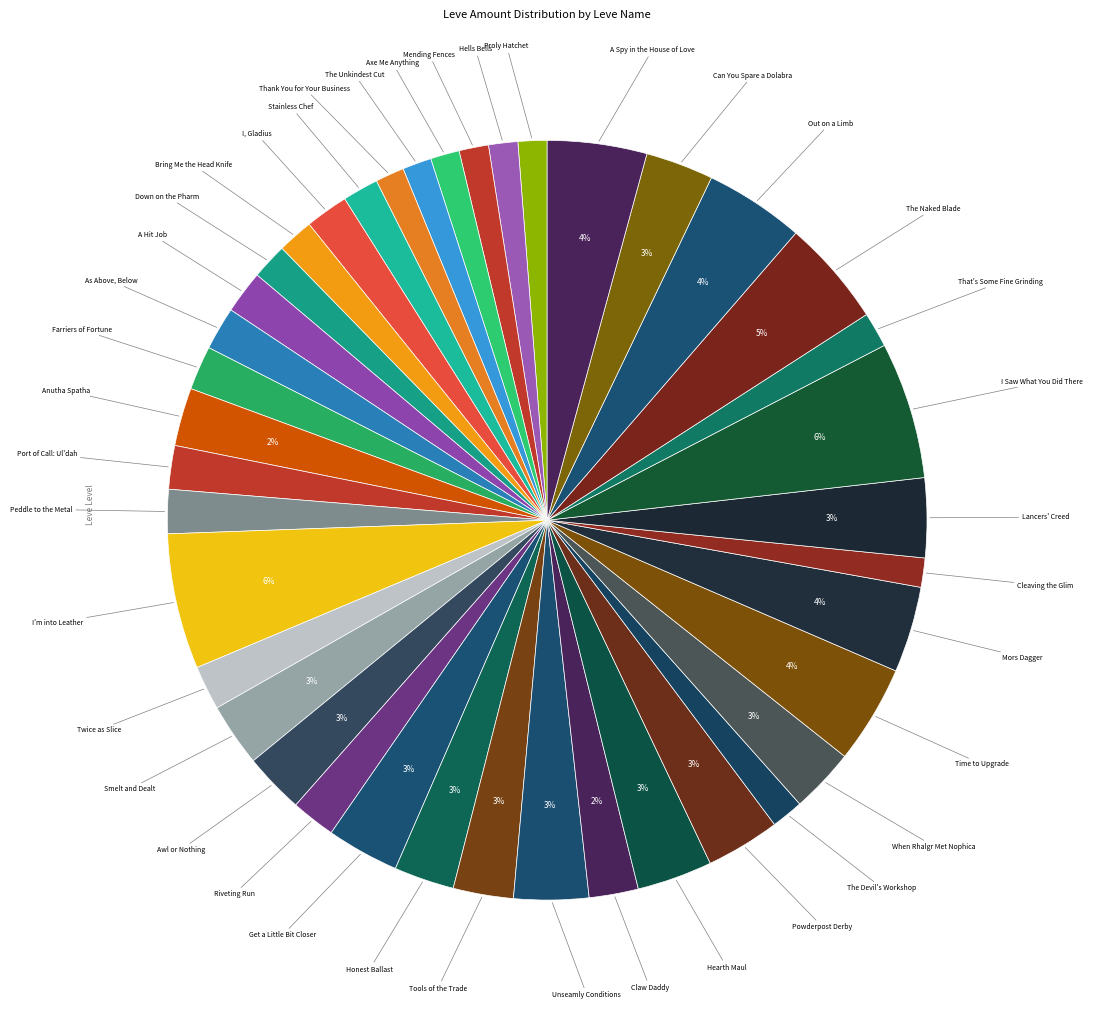

How many segments does this pie chart have?

40